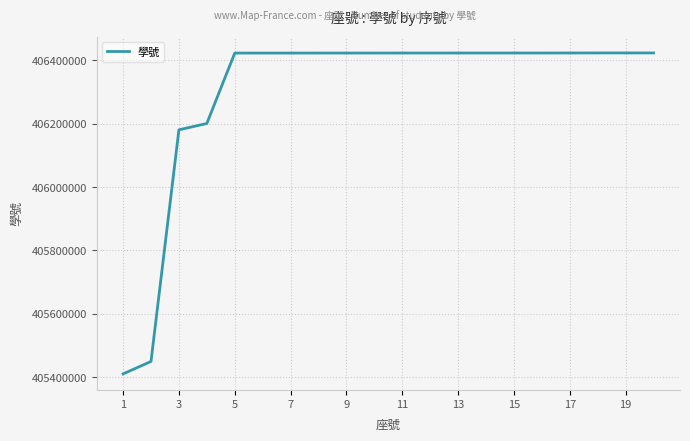

How many lines are shown in the chart?

1